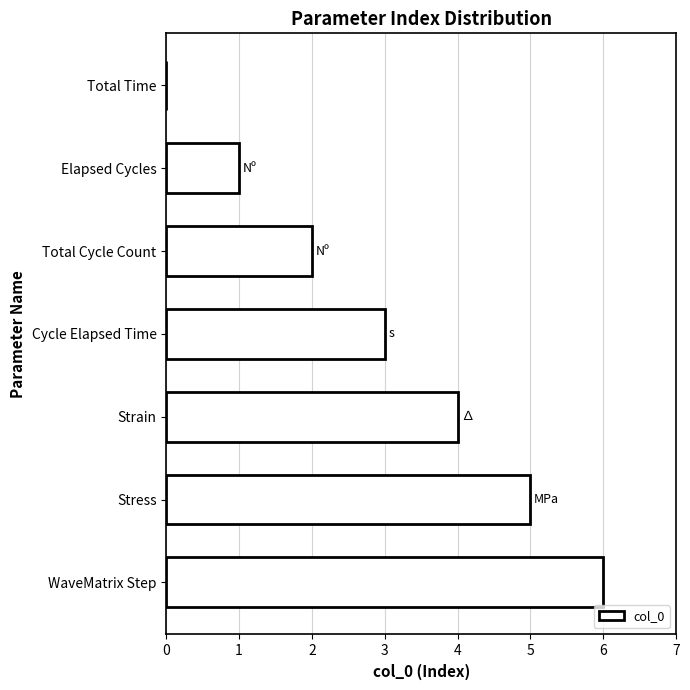

The value at Total Cycle Count is 2. True or false?

True